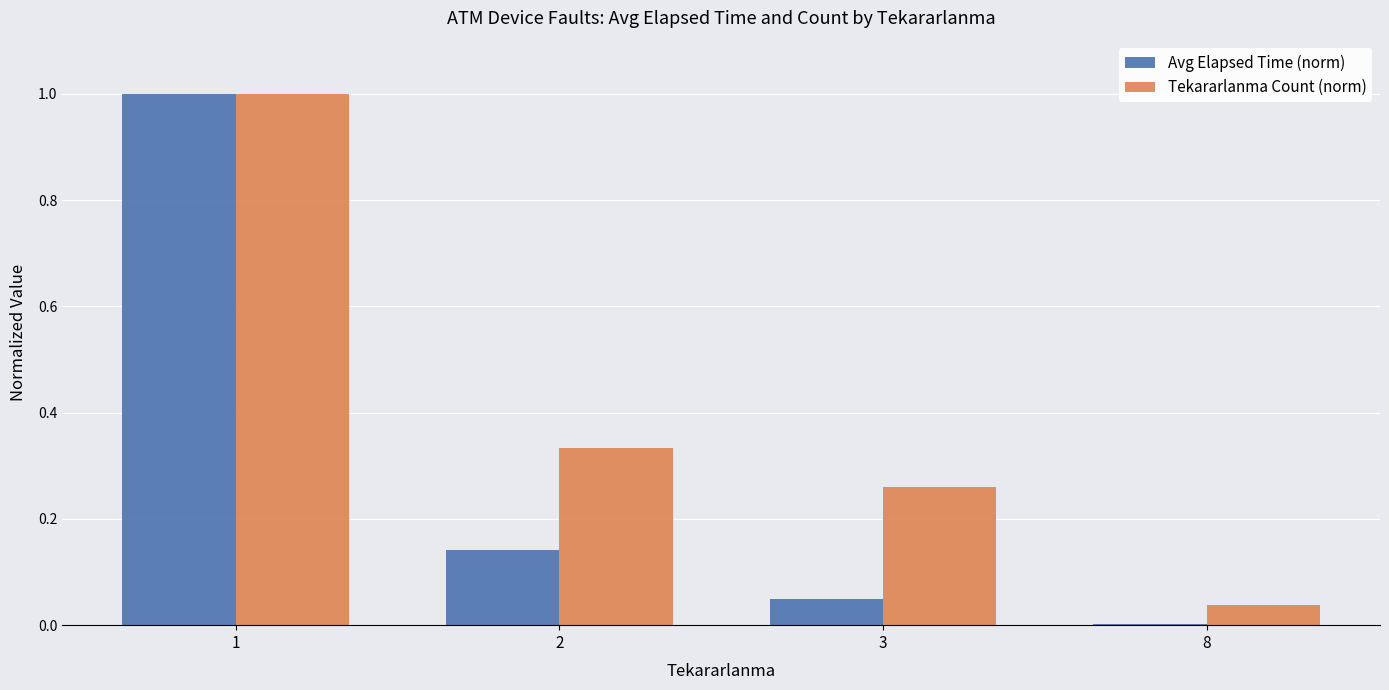

What is the sum of all Tekararlanma Count (norm) values?

1.6